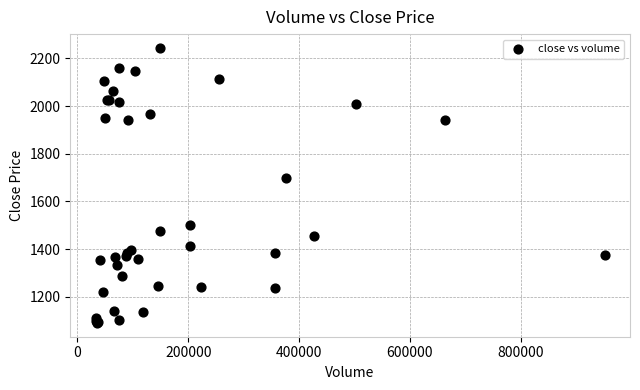

What Y value in the scatter plot is closest to 1667?

1696.2